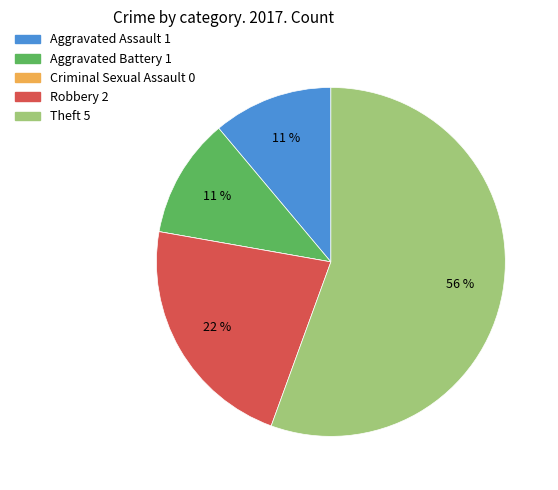

What is the largest slice in the pie chart?

Theft